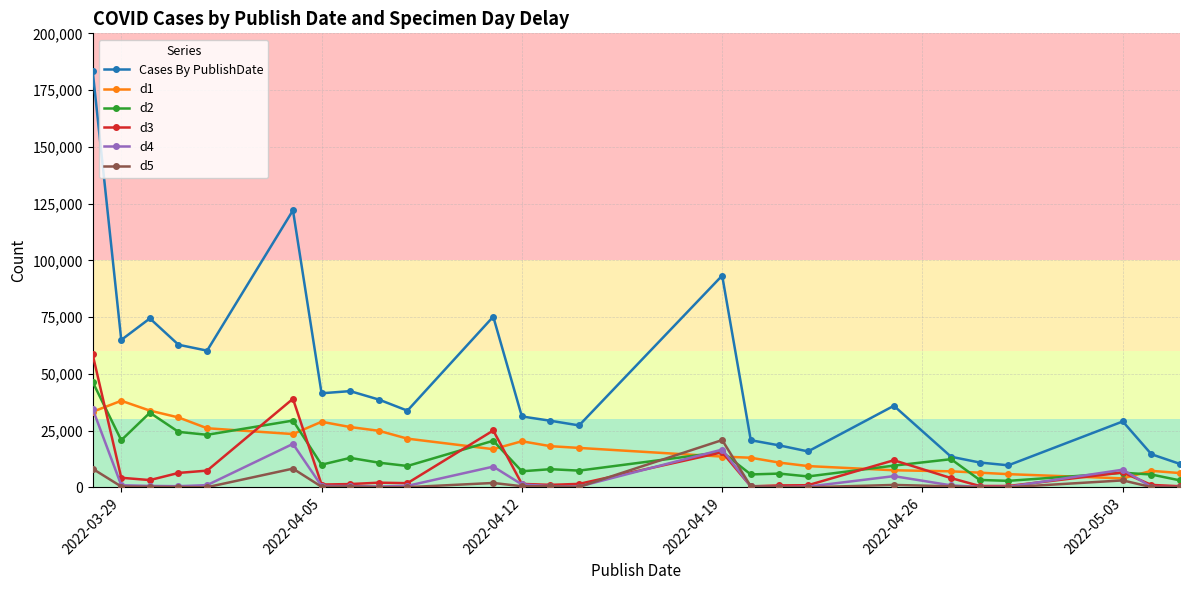

Which series has the largest range (max minus min)?

Cases By PublishDate